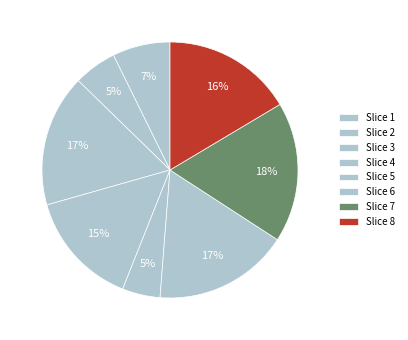

Count the number of slices in the pie.

8